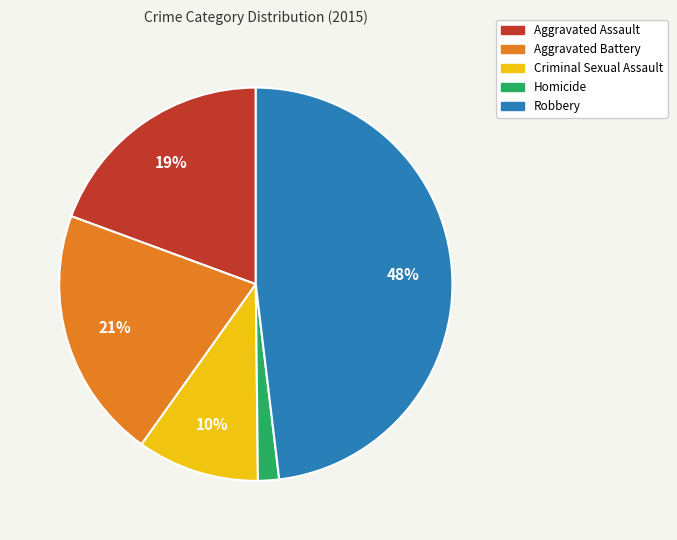

The Criminal Sexual Assault slice represents 10% of the pie. True or false?

True